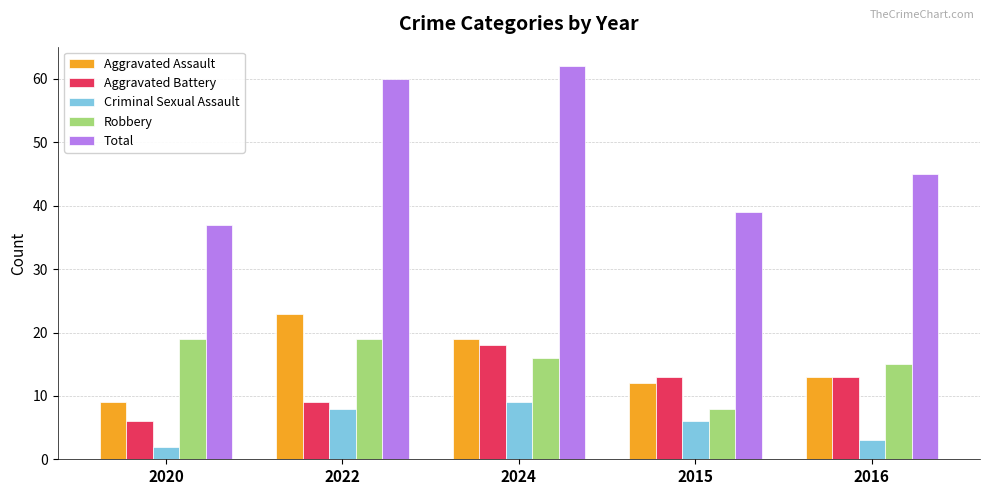

Which series has the largest total across all categories?

Total